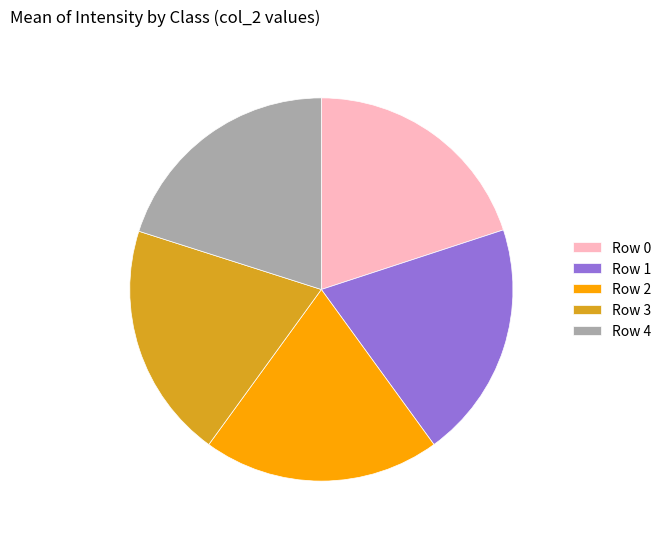

Do Row 0 and Row 3 together represent more than half of the pie?

No